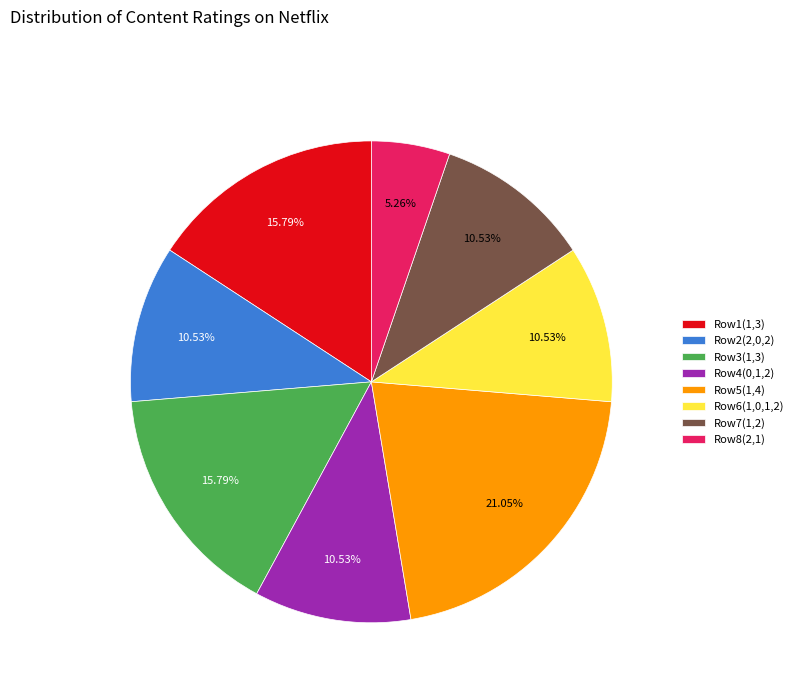

Is the sum of Row1(1,3) and Row7(1,2) greater than half?

No